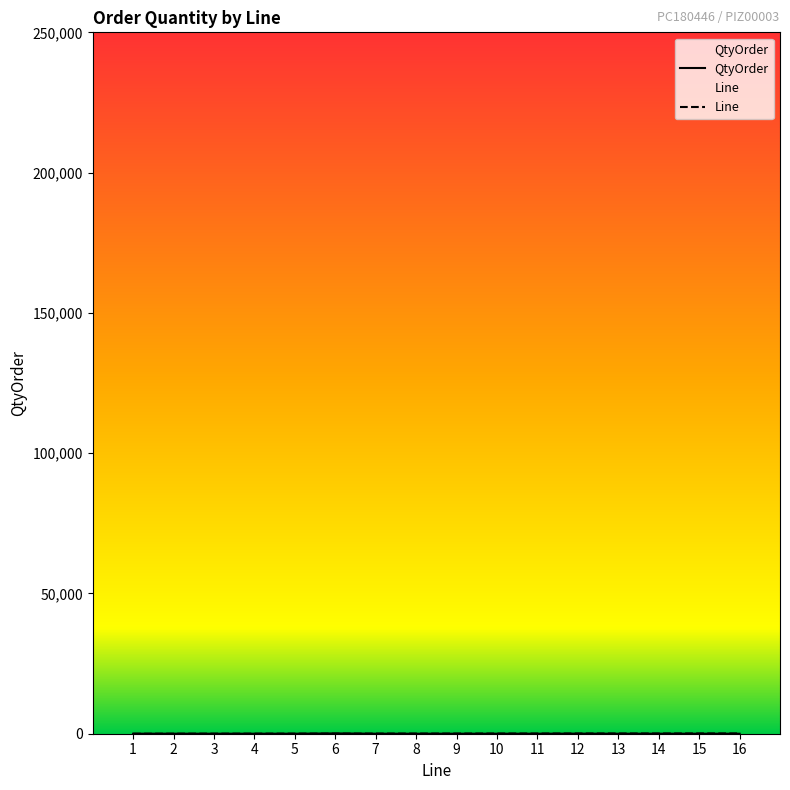

Does the chart display data point markers on the line(s)?

No